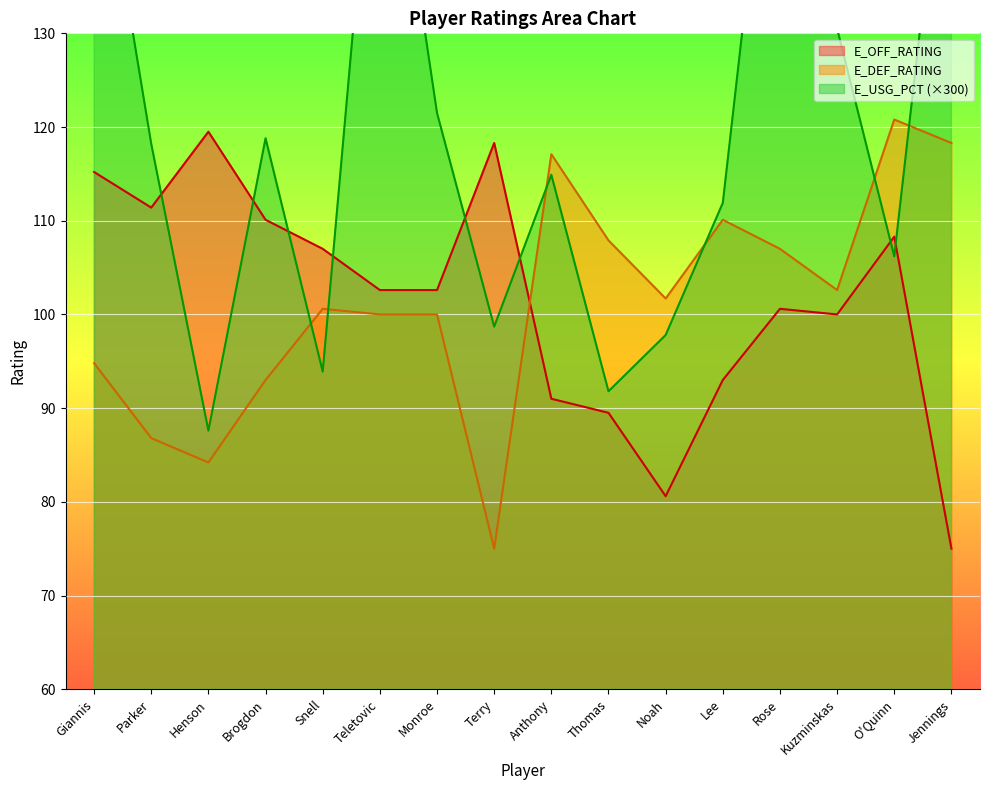

At which category does E_DEF_RATING reach its first local valley?

Henson